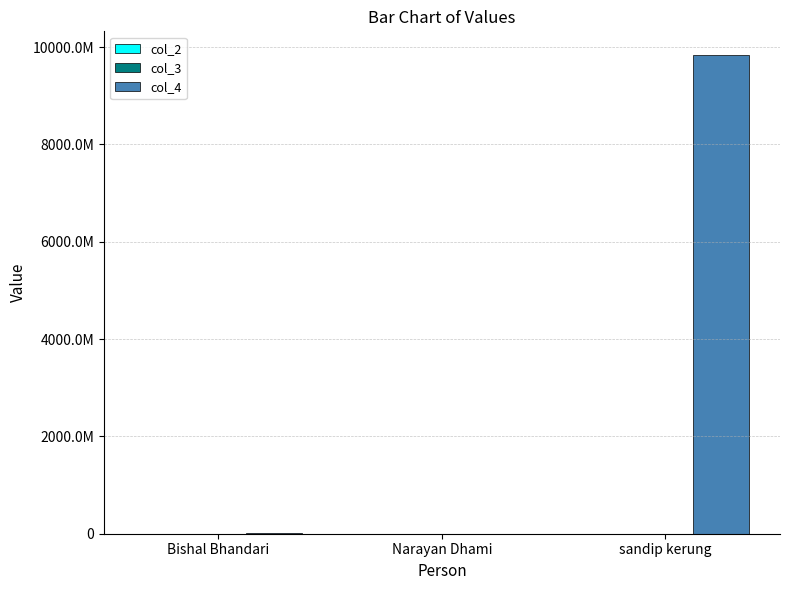

List the labels in order of col_2 value, largest first.

sandip kerung, Bishal Bhandari, Narayan Dhami